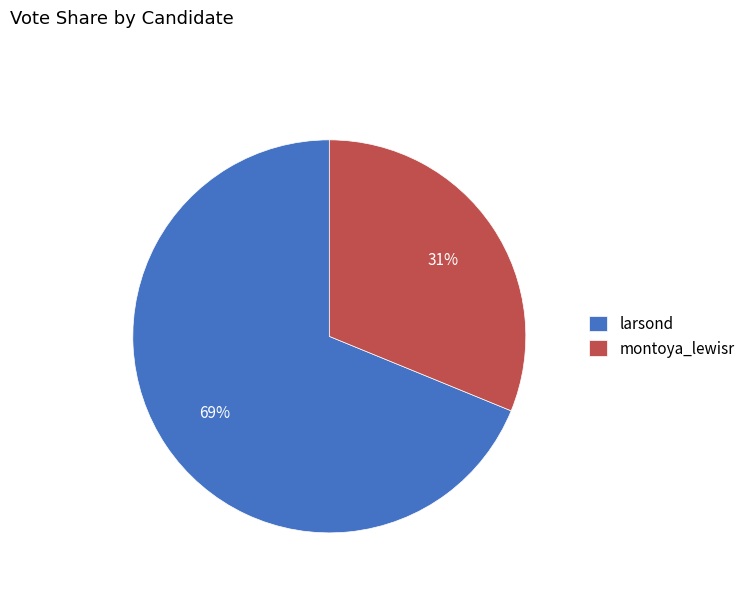

Is the sum of larsond and montoya_lewisr greater than half?

Yes